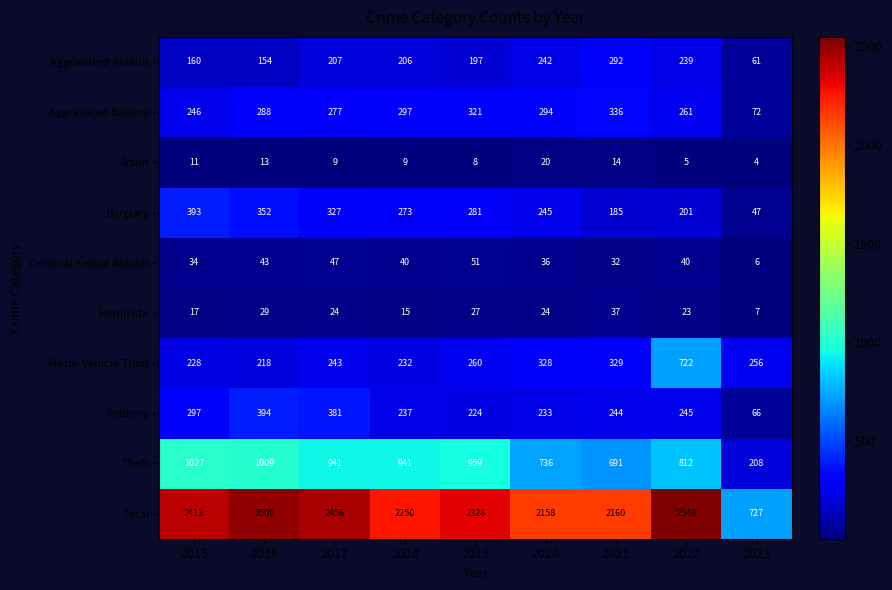

Between 2020 and 2022, which series saw the biggest shift?

Motor Vehicle Theft